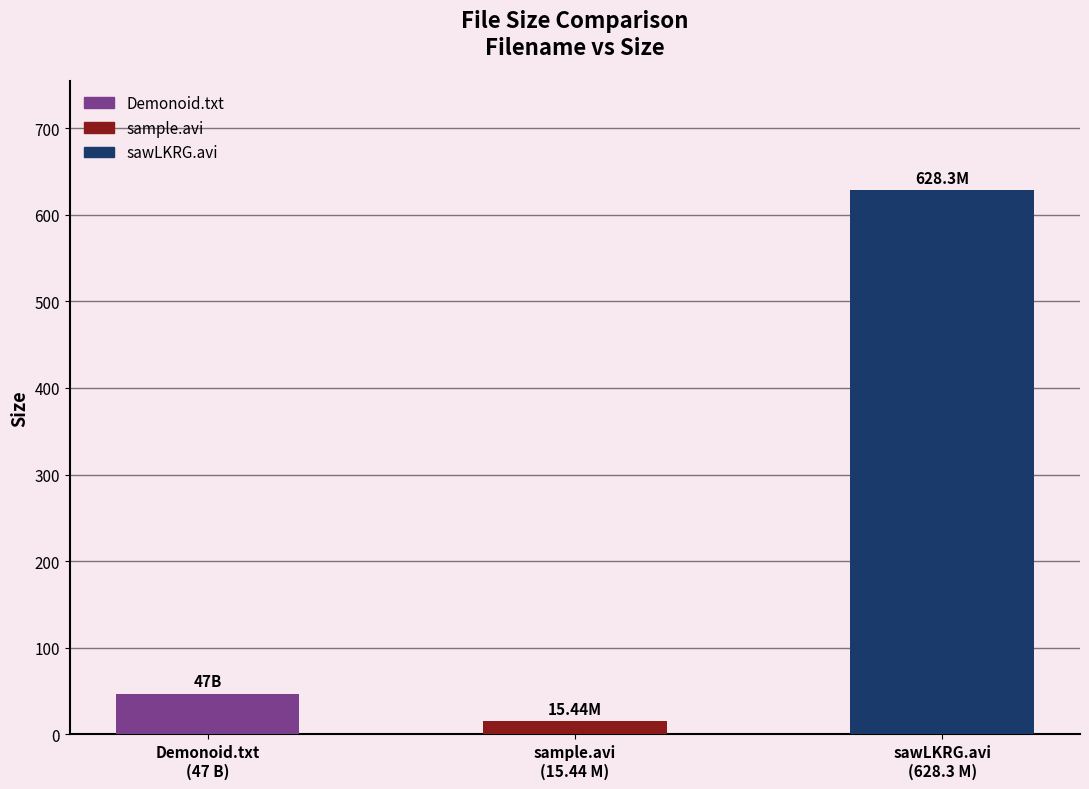

Are the bars grouped side by side (vs. stacked)?

No